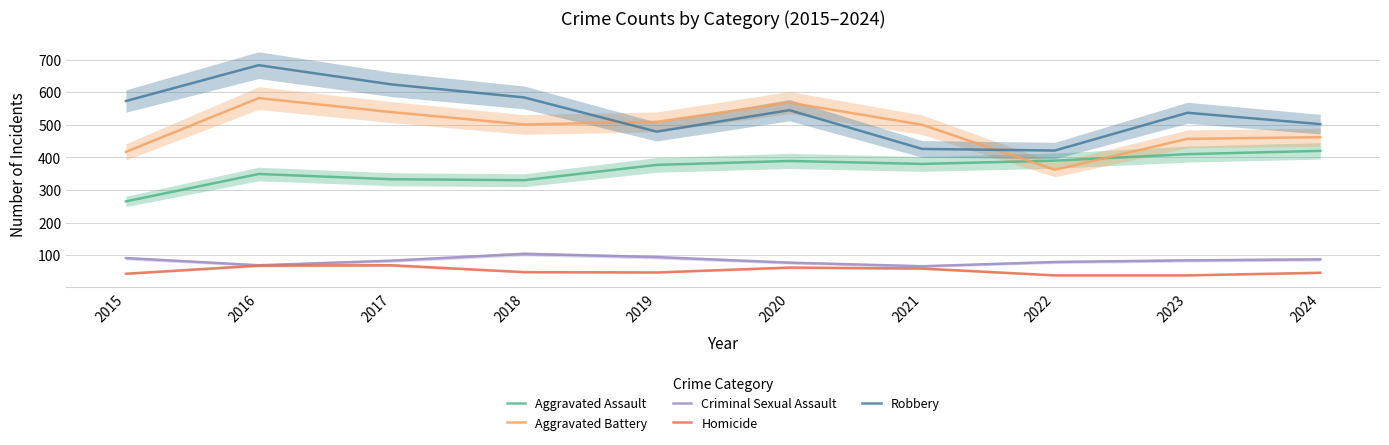

How many values in the Robbery series are below 545?

5